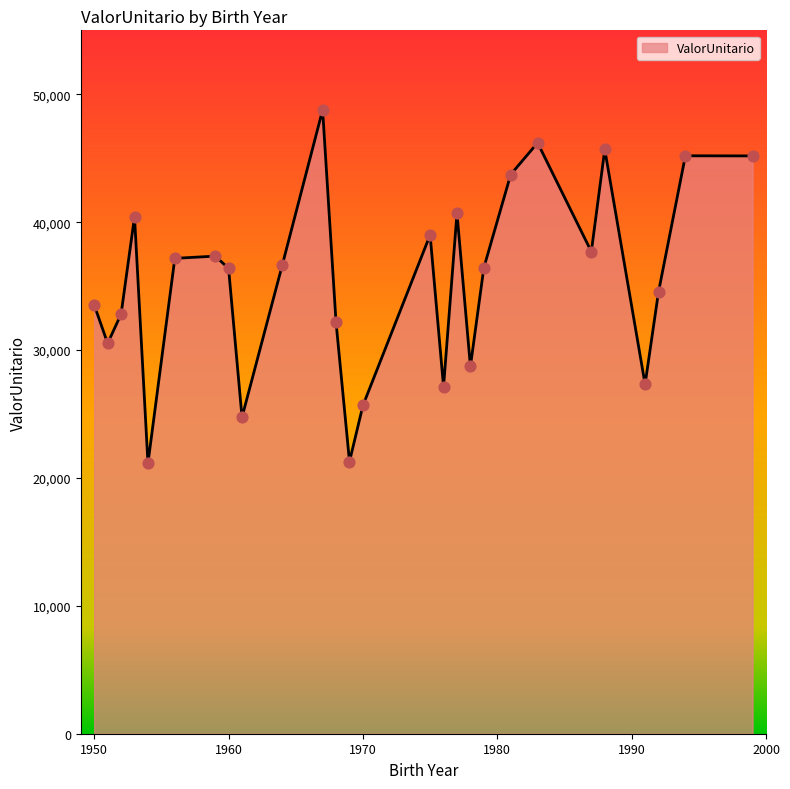

What is the difference between the maximum and minimum values?

27629.1